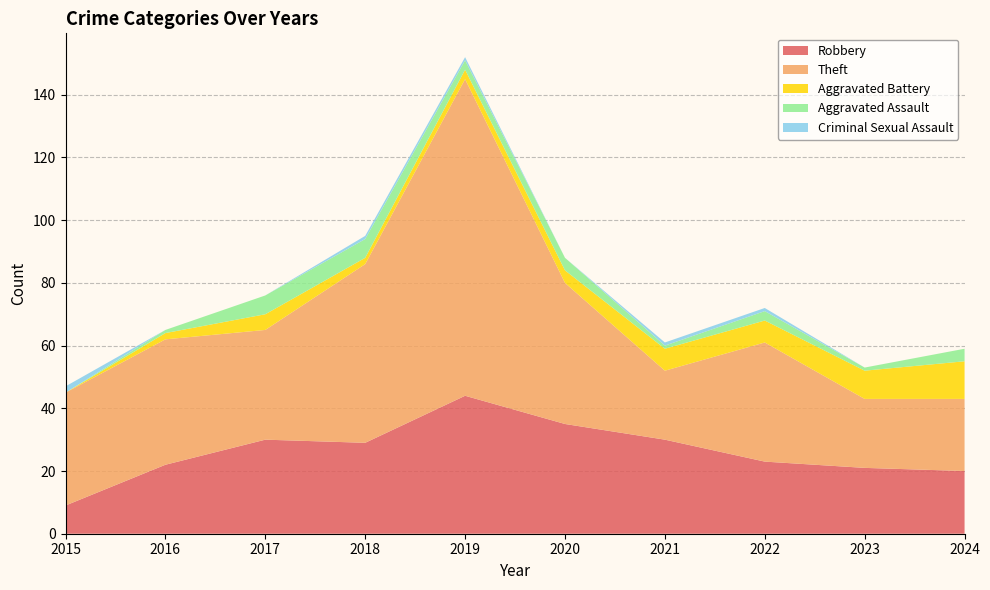

Reading left to right, transcribe all the data shown in this chart.

Robbery: 9	22	30	29	44	35	30	23	21	20
Theft: 36	40	35	57	101	45	22	38	22	23
Aggravated Battery: 0	2	5	2	3	4	7	7	9	12
Aggravated Assault: 0	1	6	6	3	4	1	3	1	4
Criminal Sexual Assault: 2	0	0	1	1	0	1	1	0	0